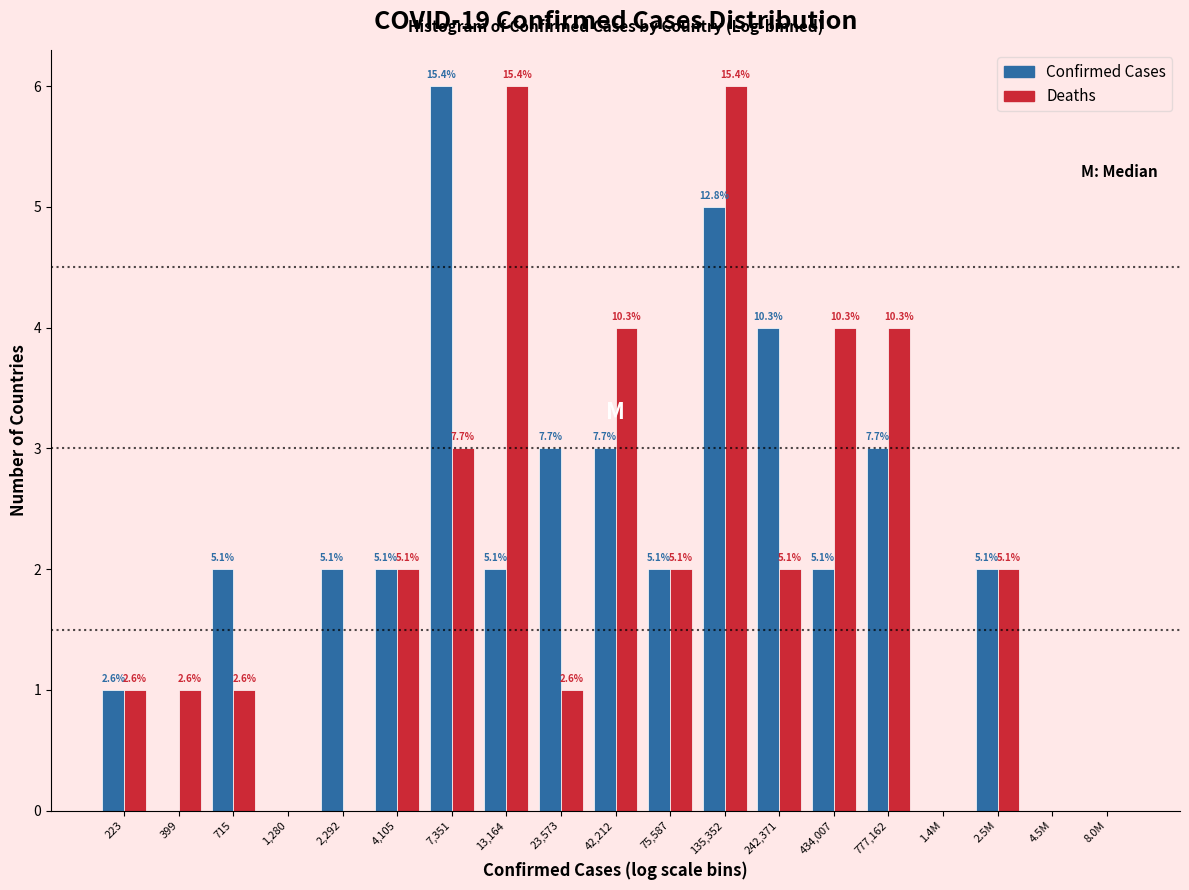

Does the chart contain stacked bars?

No